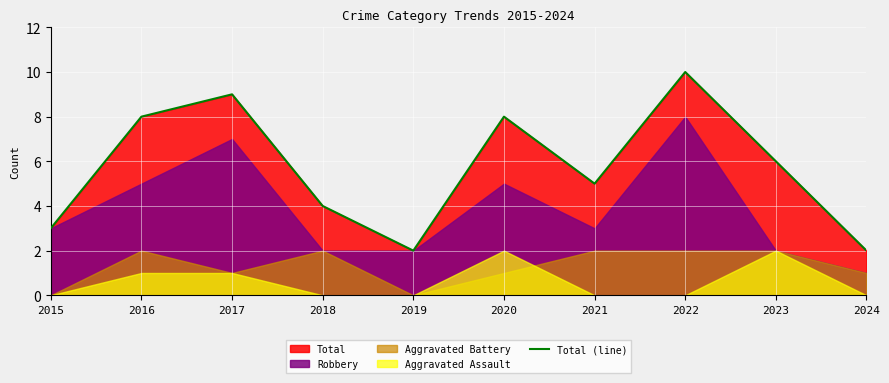

At which category does the chart reach its peak across all series?

2022